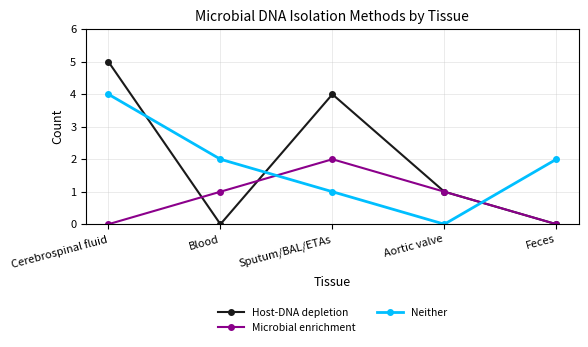

Where do Host-DNA depletion and Microbial enrichment first cross each other?

Cerebrospinal fluid and Blood